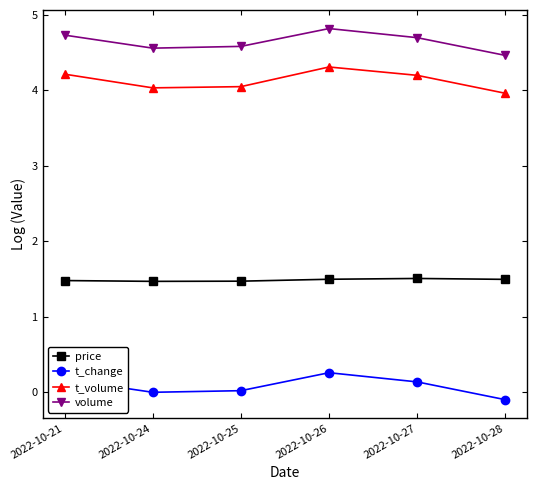

The price series shows 1.5 at 2022-10-21. True or false?

True